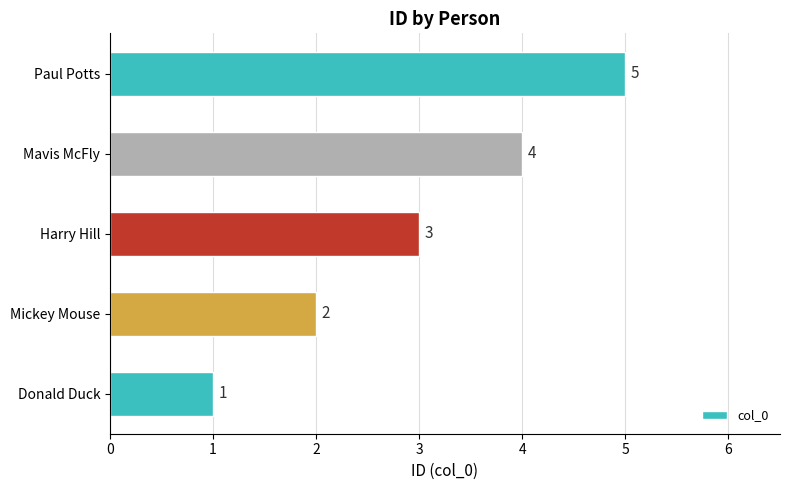

Rank the categories by value from lowest to highest.

Donald Duck, Mickey Mouse, Harry Hill, Mavis McFly, Paul Potts